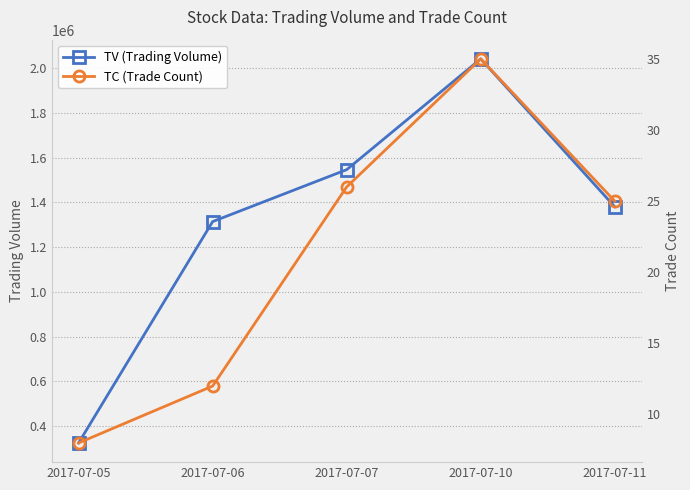

True or false: TV (Trading Volume) and TC (Trade Count) cross at least once.

False